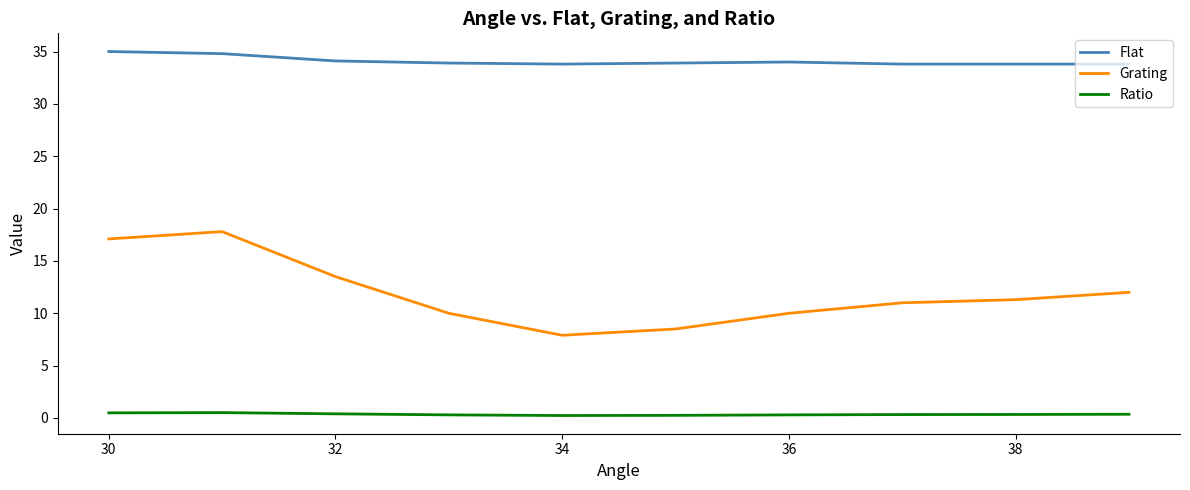

In Grating, how many points are higher than both neighbors (excluding endpoints)?

1